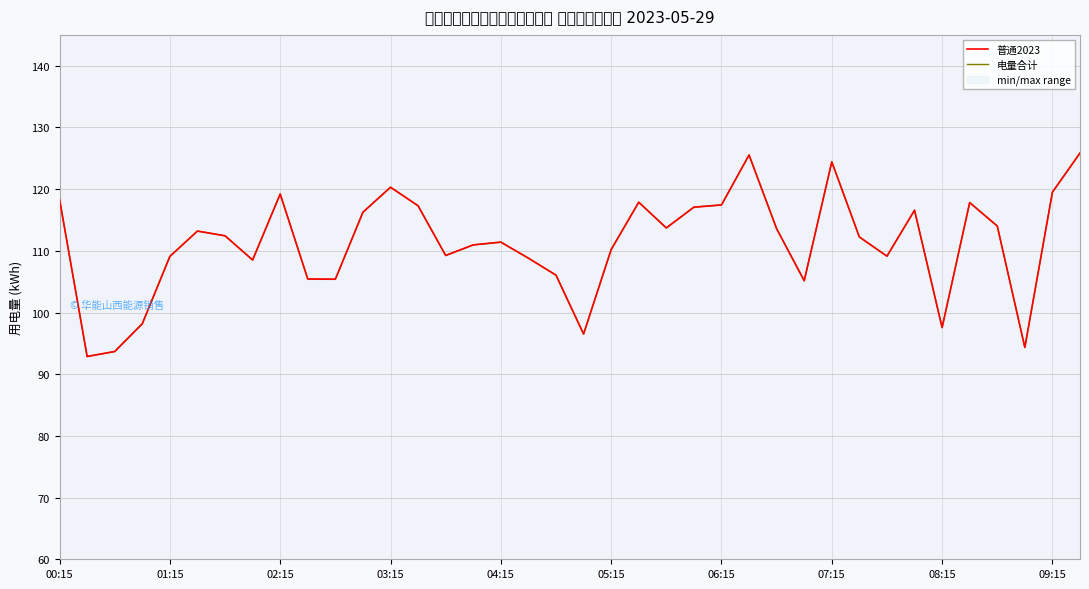

True or false: 电量合计 and 普通2023 intersect in this chart.

False